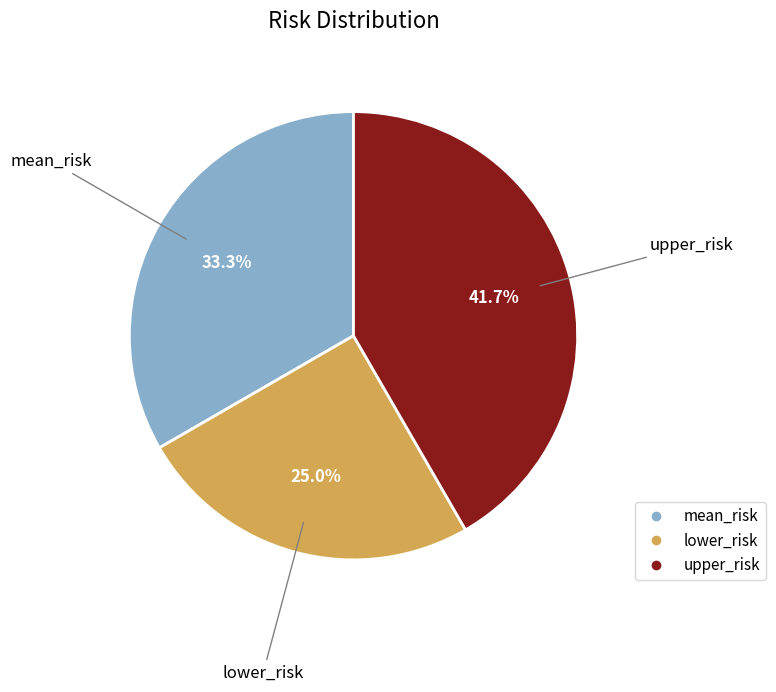

How many slices are in this pie chart?

3